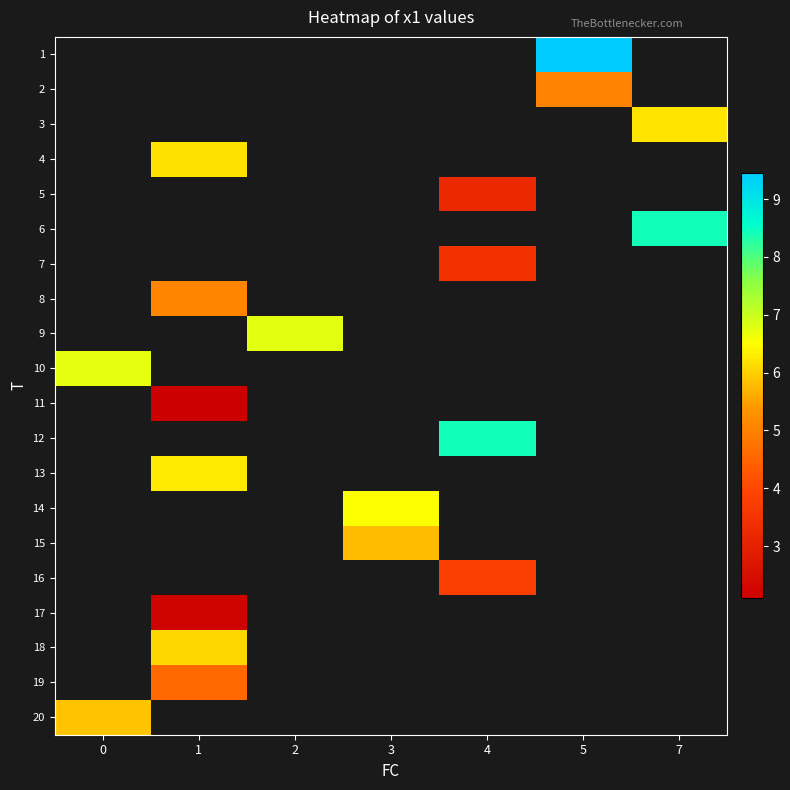

List the labels in order of 5 value, largest first.

0, 1, 2, 3, 4, 5, 7